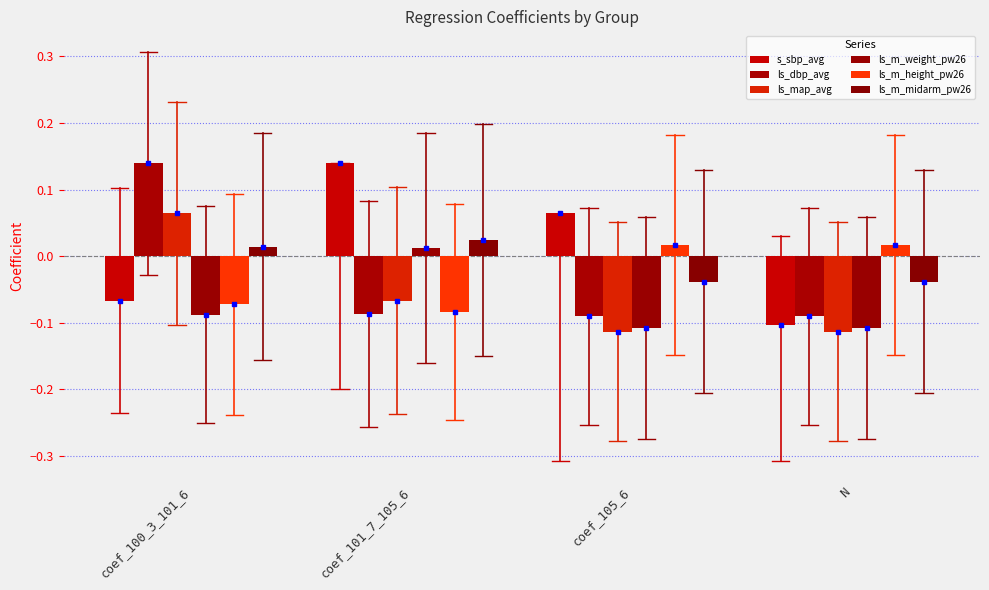

Rank the series at N from highest to lowest value.

ls_m_height_pw26, ls_m_midarm_pw26, ls_dbp_avg, s_sbp_avg, ls_m_weight_pw26, ls_map_avg